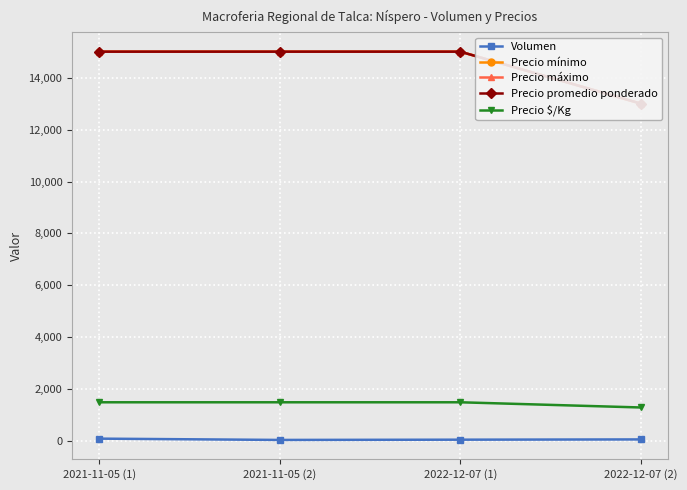

True or false: Precio promedio ponderado has more than 2 points higher than both neighbors.

False